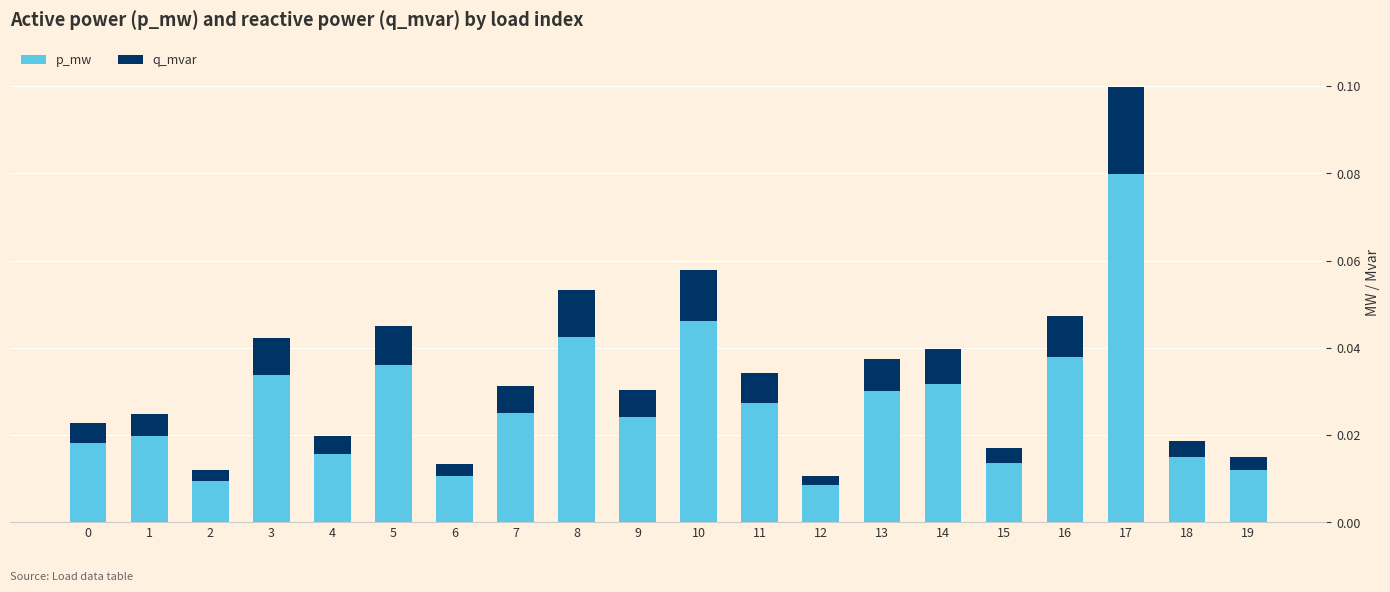

How many p_mw values are between 0 and 1?

20